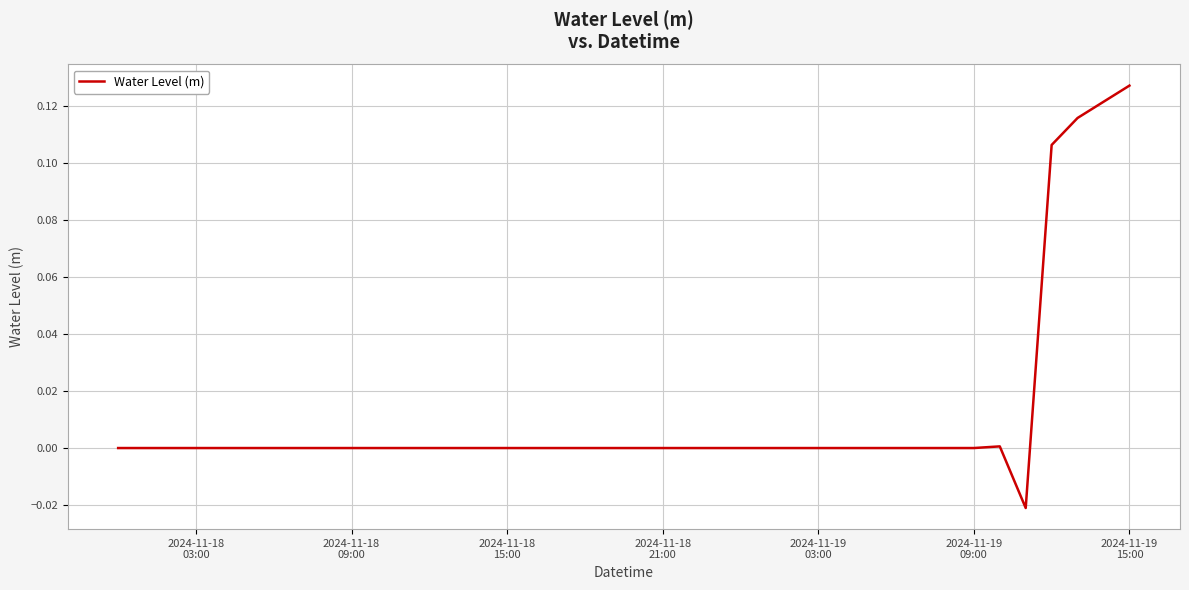

Does the chart display data point markers on the line(s)?

No